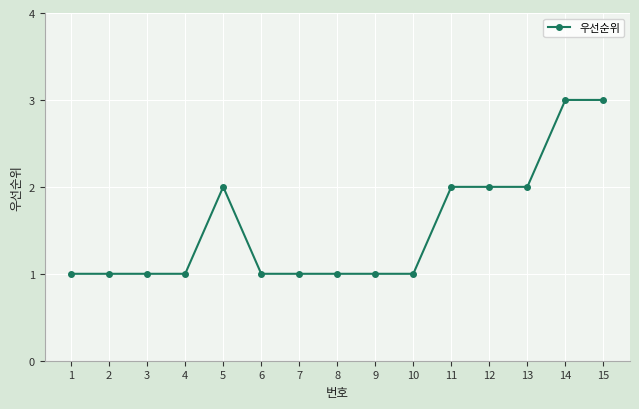

The value at 15 is 3. True or false?

True